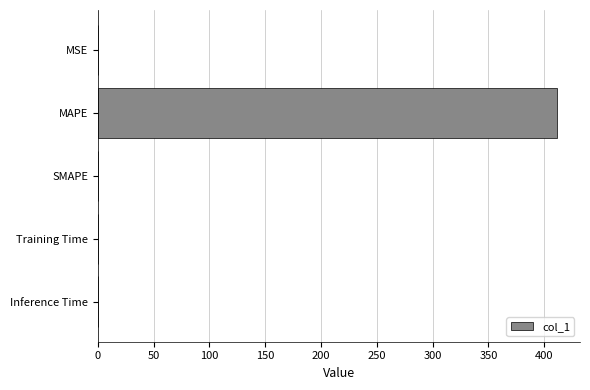

What is the sum of all values?

411.8